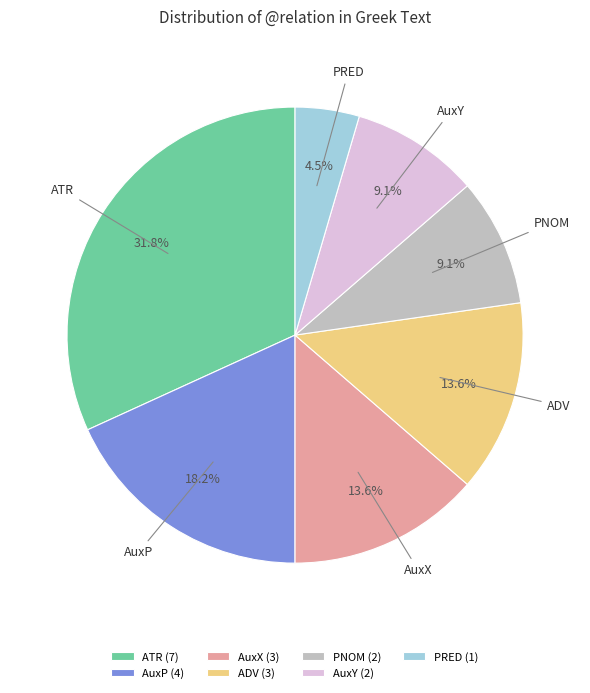

True or false: AuxX accounts for 24% of the total.

False